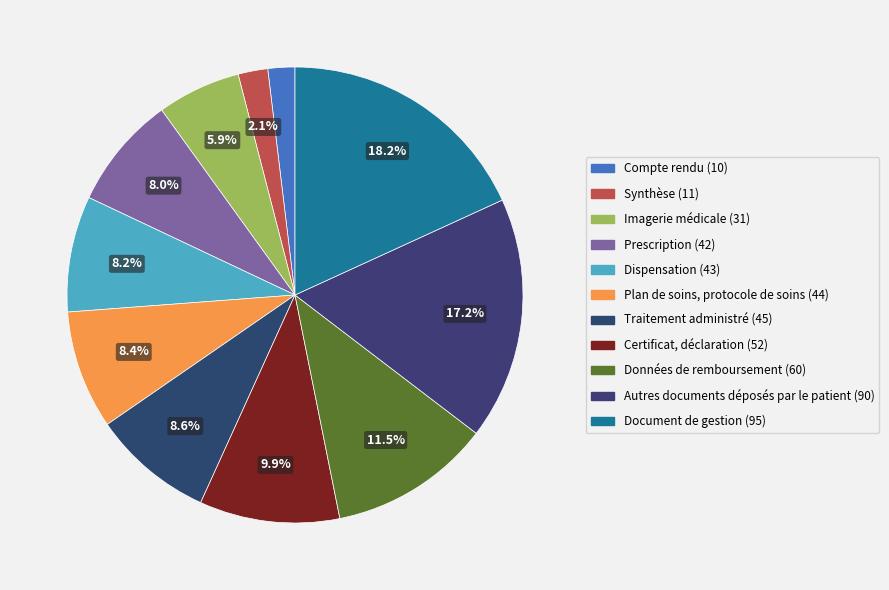

Rank the categories by value from lowest to highest.

Compte rendu, Synthèse, Imagerie médicale, Prescription, Dispensation, Plan de soins, protocole de soins, Traitement administré, Certificat, déclaration, Données de remboursement, Autres documents déposés par le patient, Document de gestion